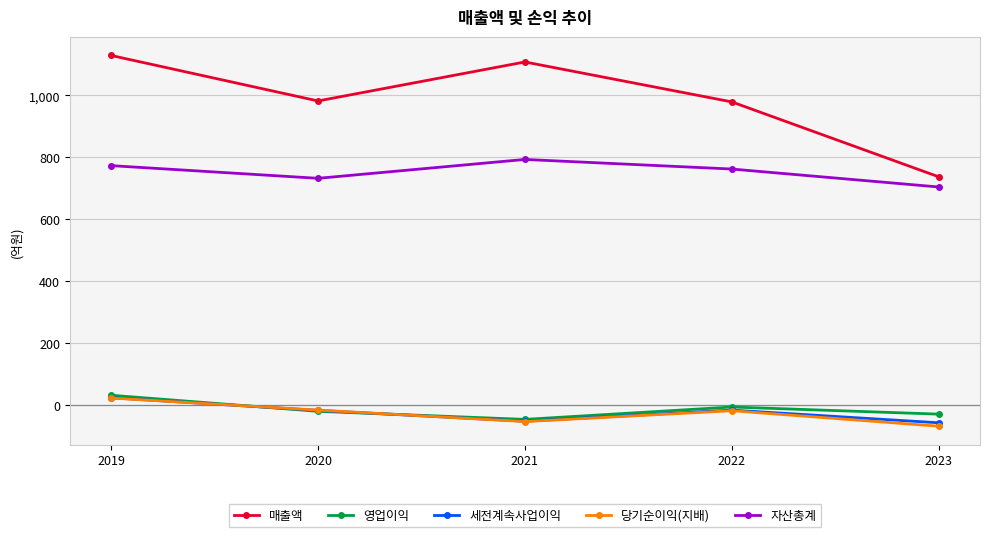

What is the total value across all series at 2023?

1284